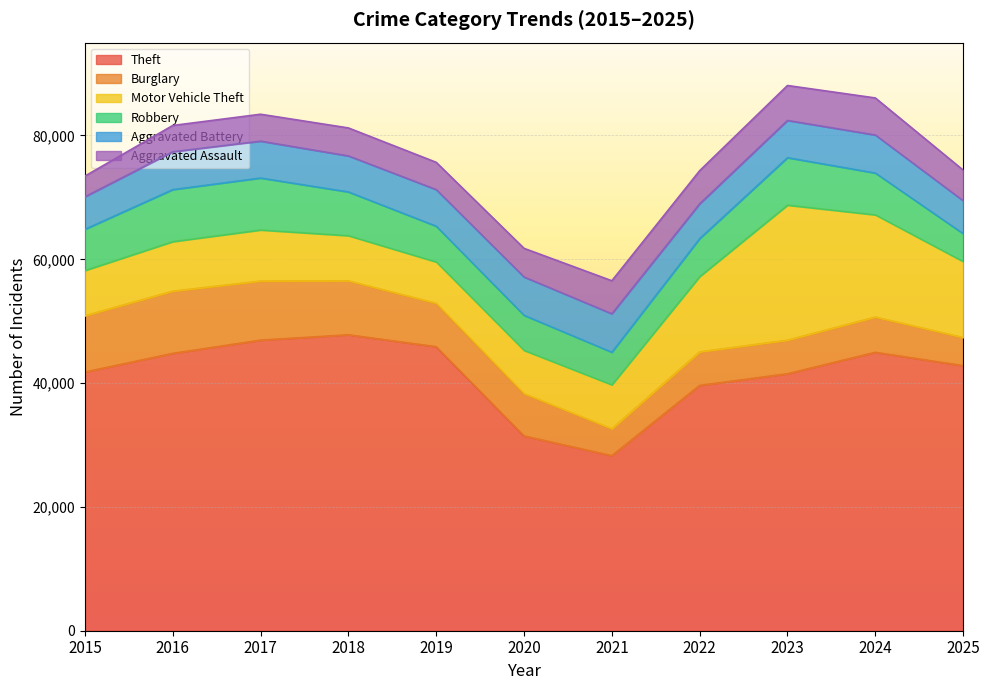

How many data points in Robbery are less than 6655?

5